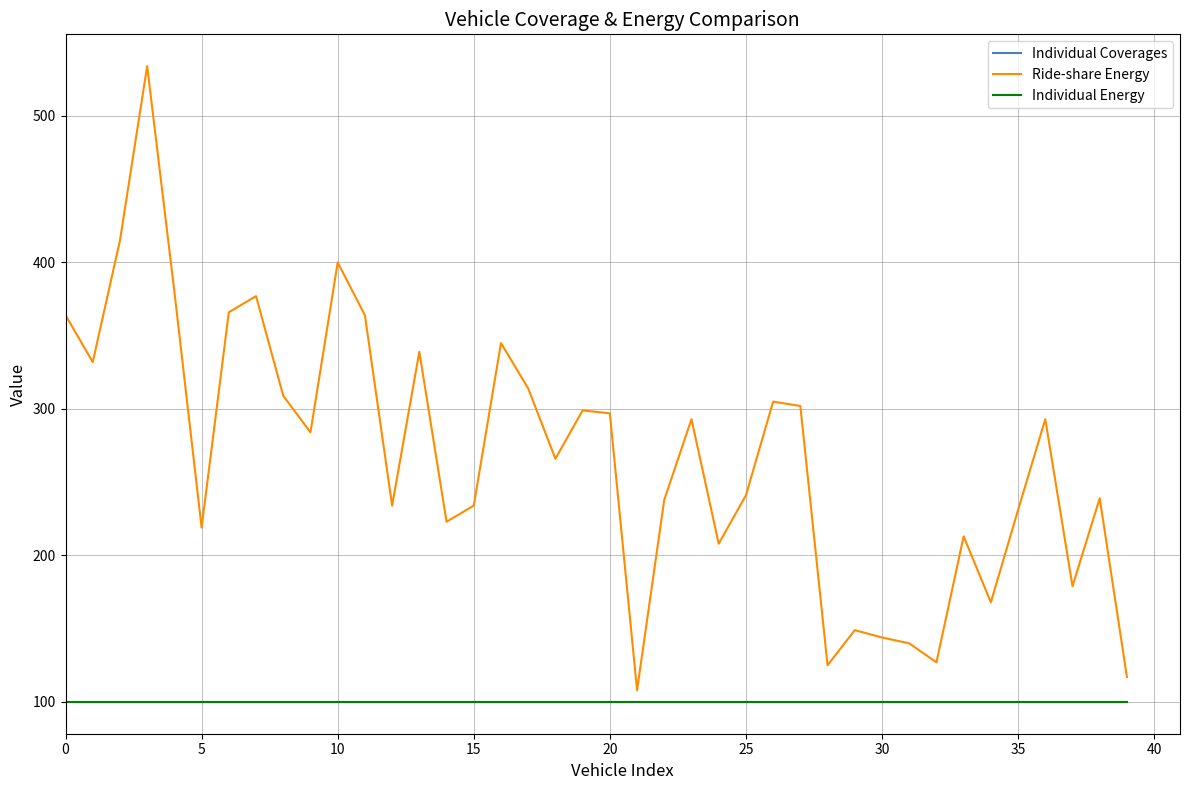

Is this an area chart (filled region under the line)?

No